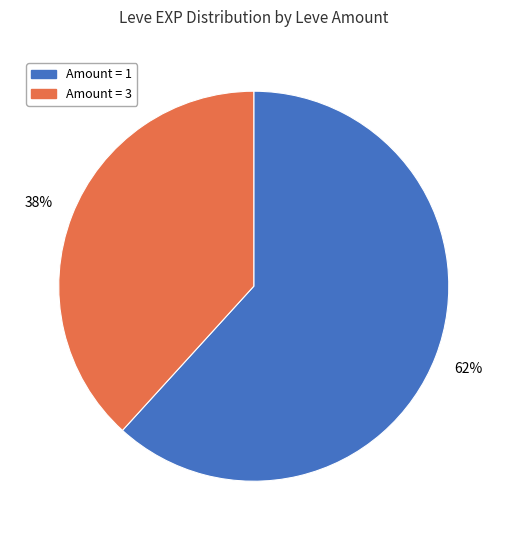

Does any single category account for the majority?

Yes